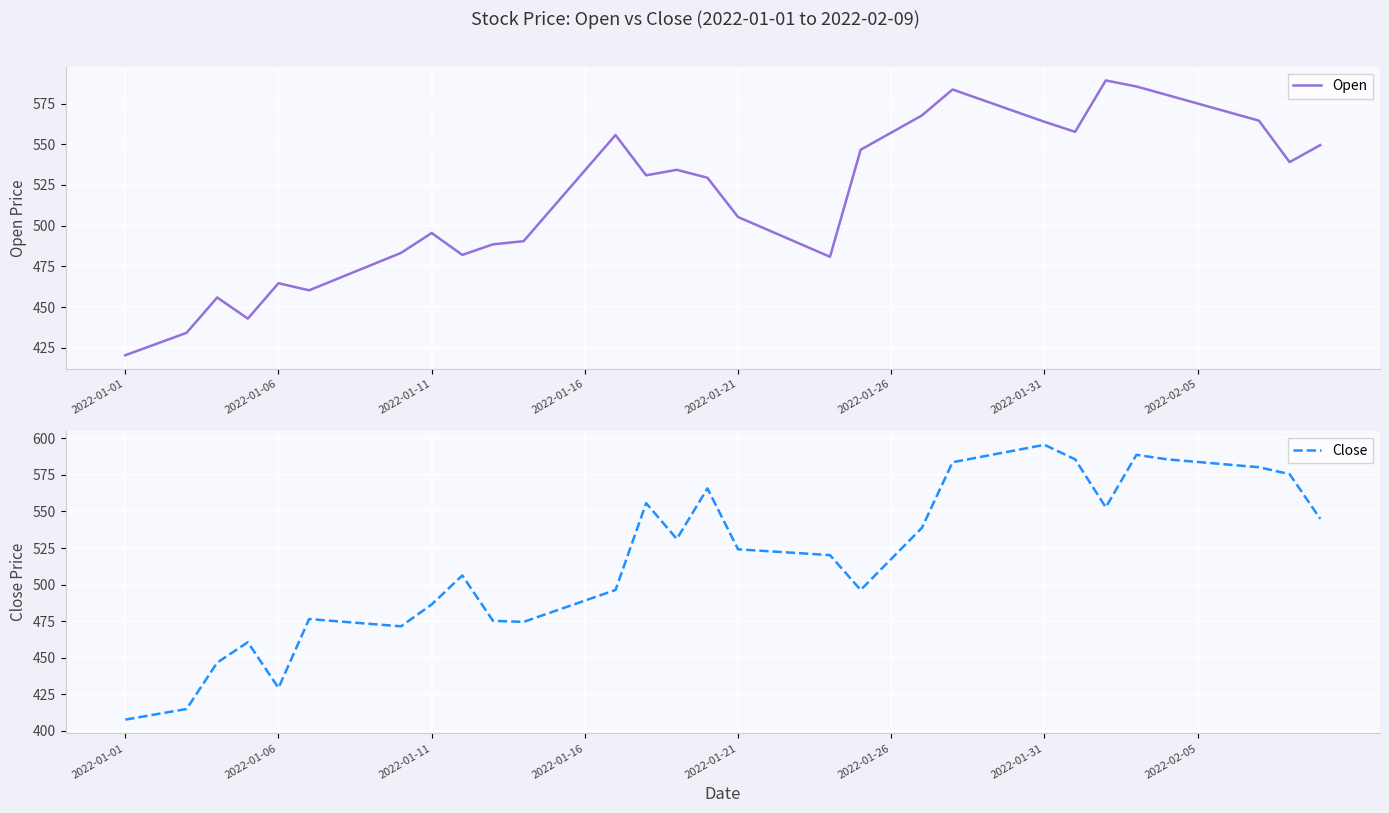

The value of Close at 16 is 496.3. True or false?

True